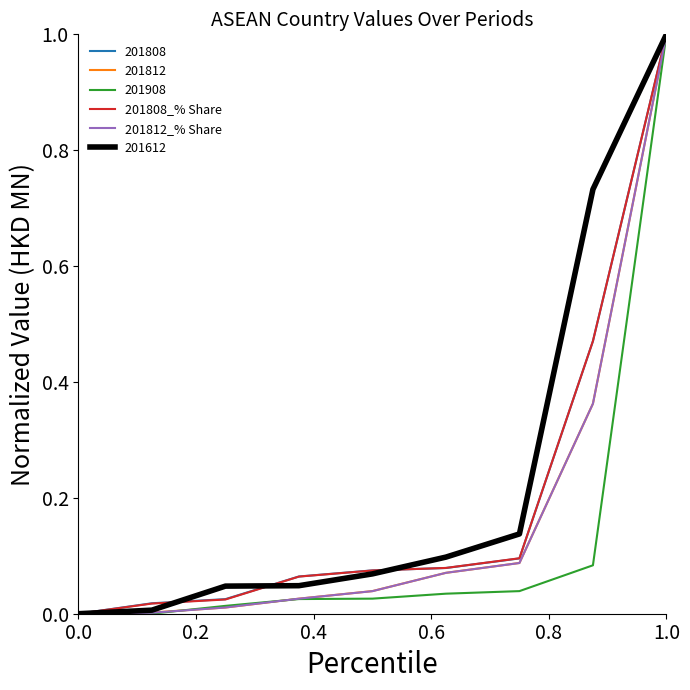

What is the maximum value for 201808?

1.0